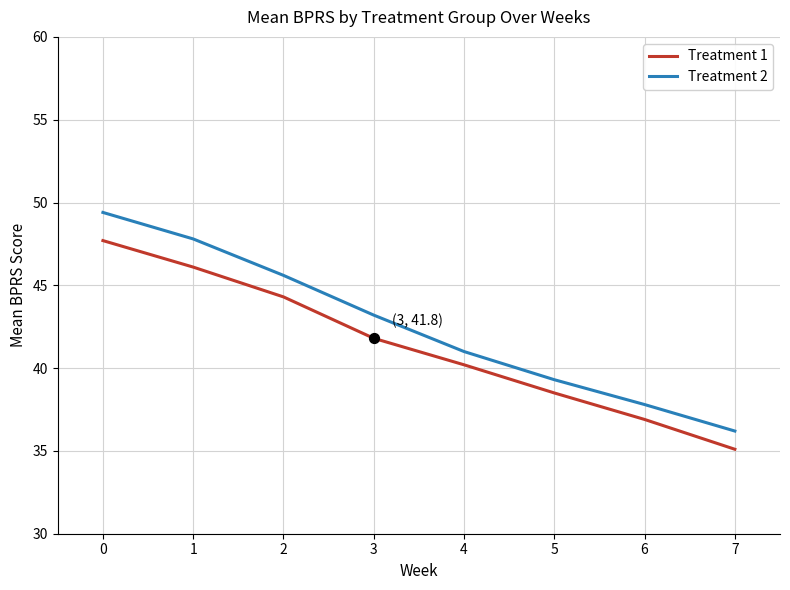

Which series changed the most between 3 and 4?

Treatment 2